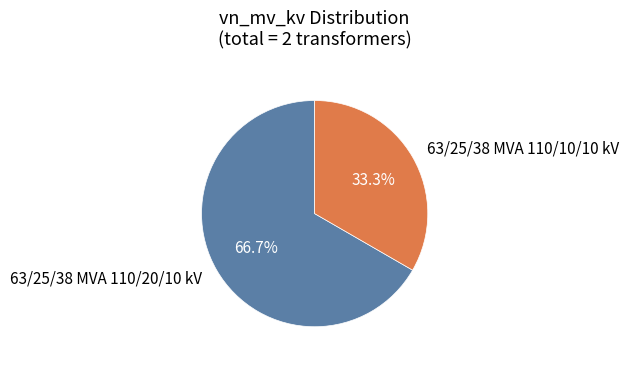

Do 63/25/38 MVA 110/10/10 kV and 63/25/38 MVA 110/20/10 kV together represent more than half of the pie?

Yes